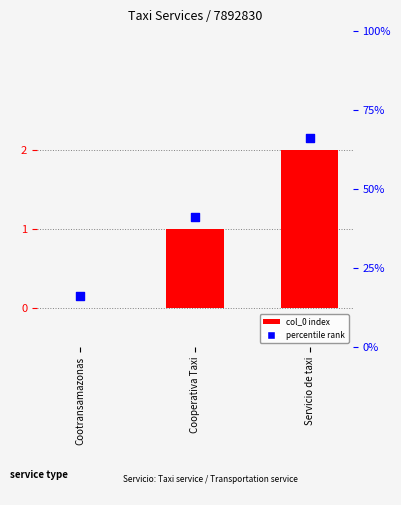

Is the value of percentile rank within sample at Cooperativa Taxi greater than the value of col_0 index at Cooperativa Taxi?

Yes